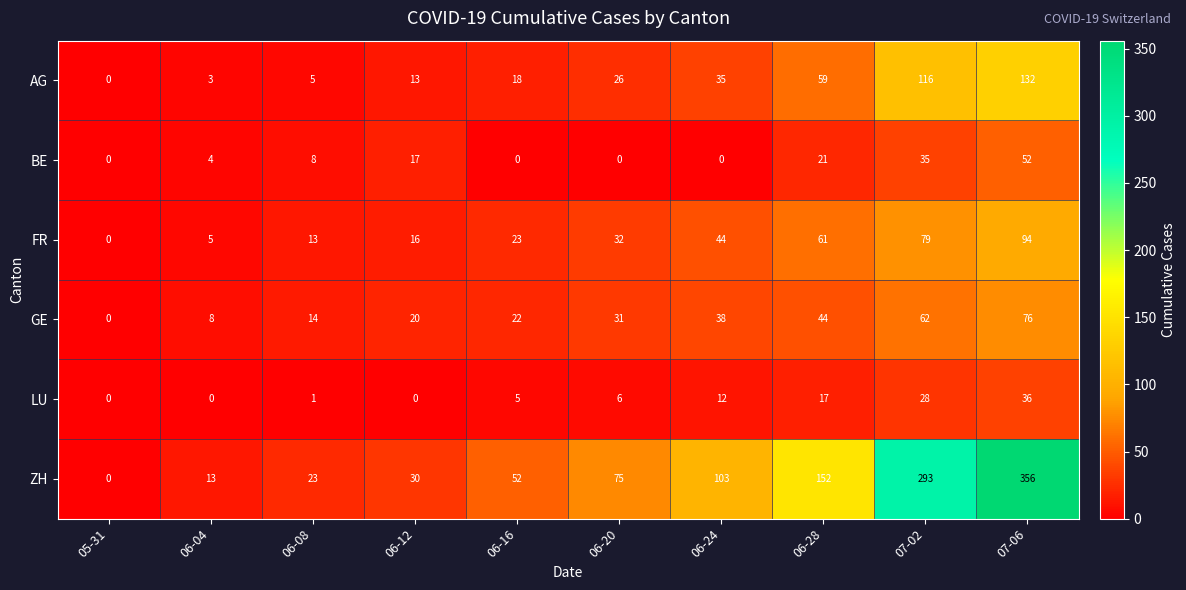

Which label corresponds to the largest value in the chart?

07-06